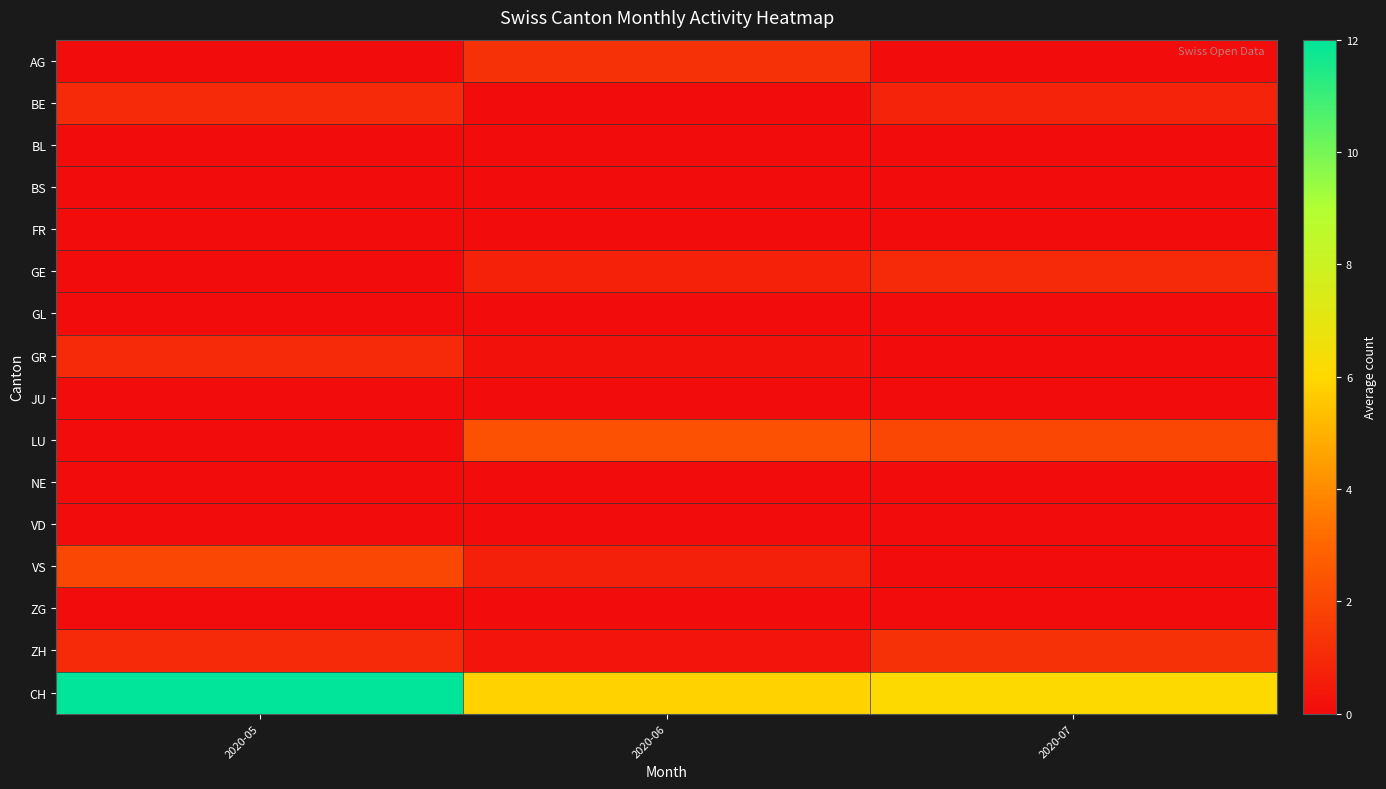

At which category is the sum across all series the highest?

2020-05